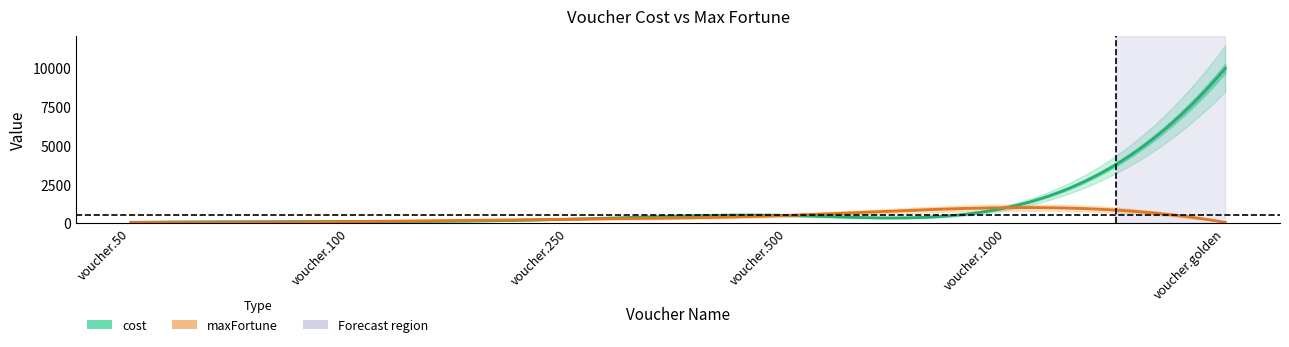

The value of cost at voucher.1000 is 1000. True or false?

True